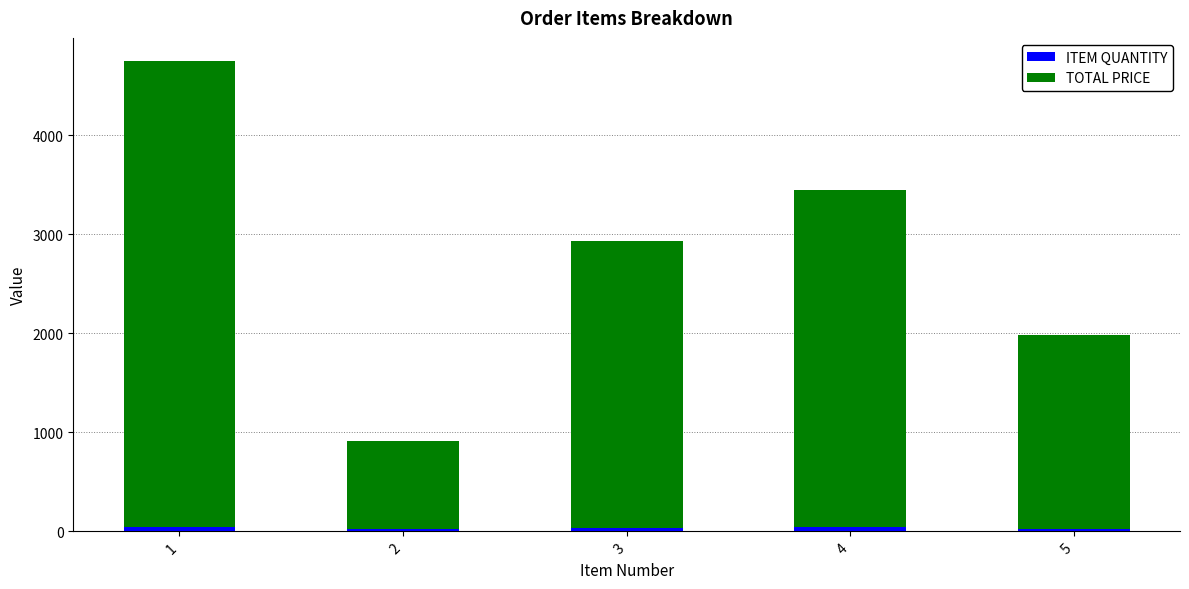

How many bars are there in total?

5